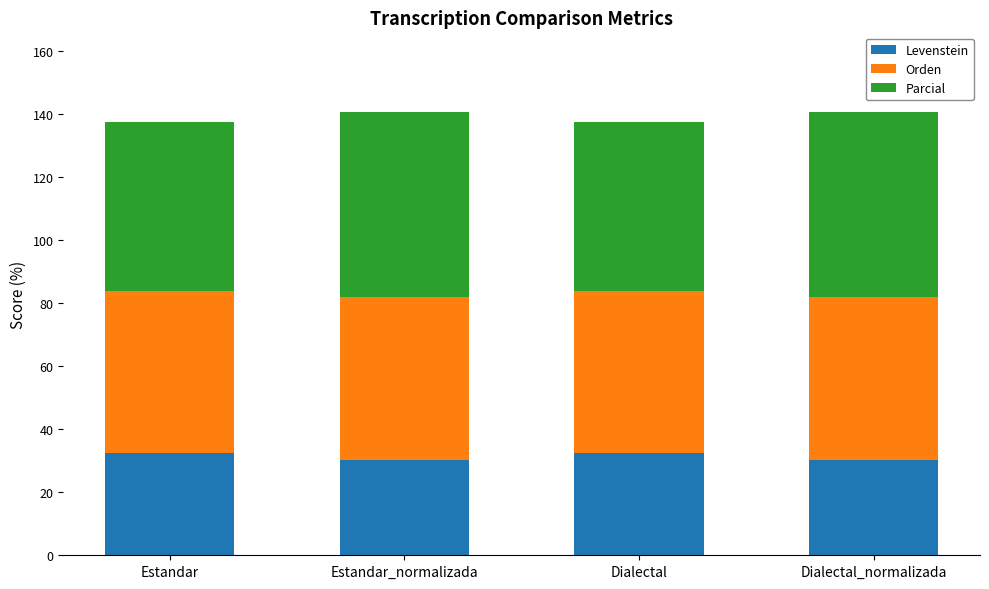

What value does the Levenstein series have at Estandar_normalizada?

30.4